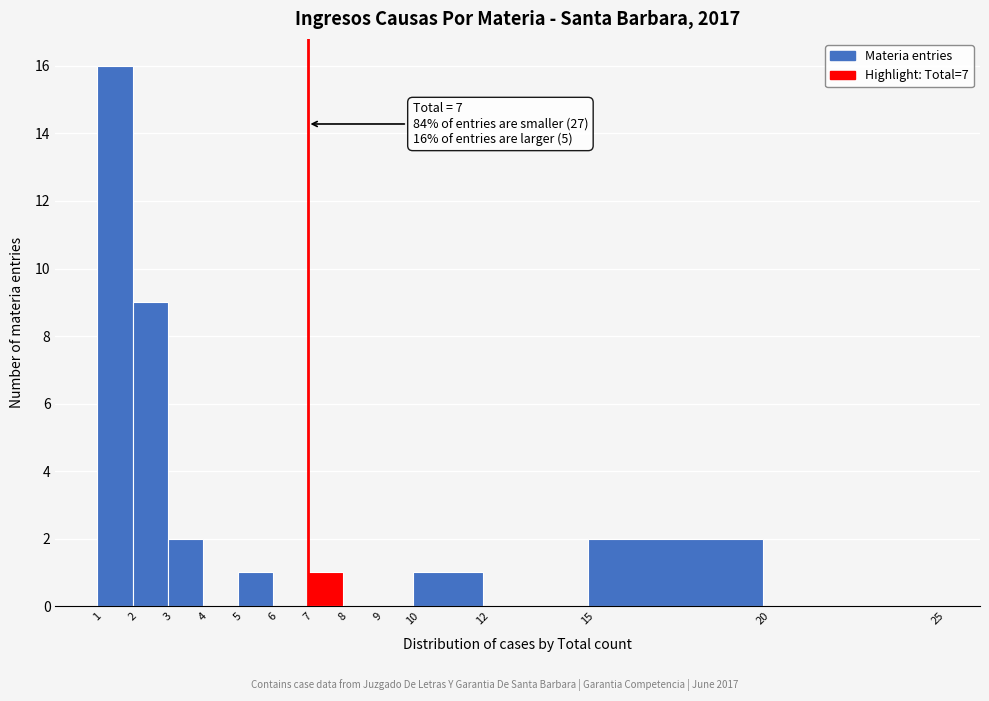

Which range on the x-axis has the tallest bar?

1 to 2